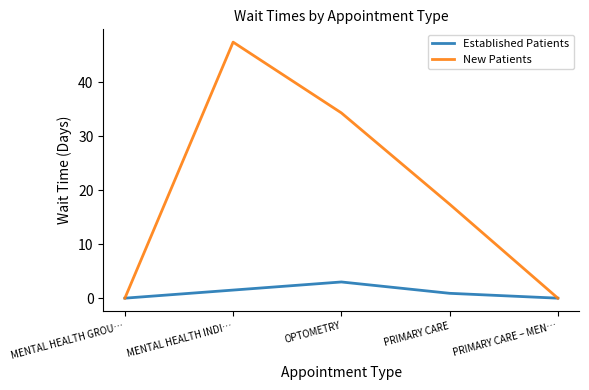

List the series in order of their peak value, highest first.

New Patients, Established Patients